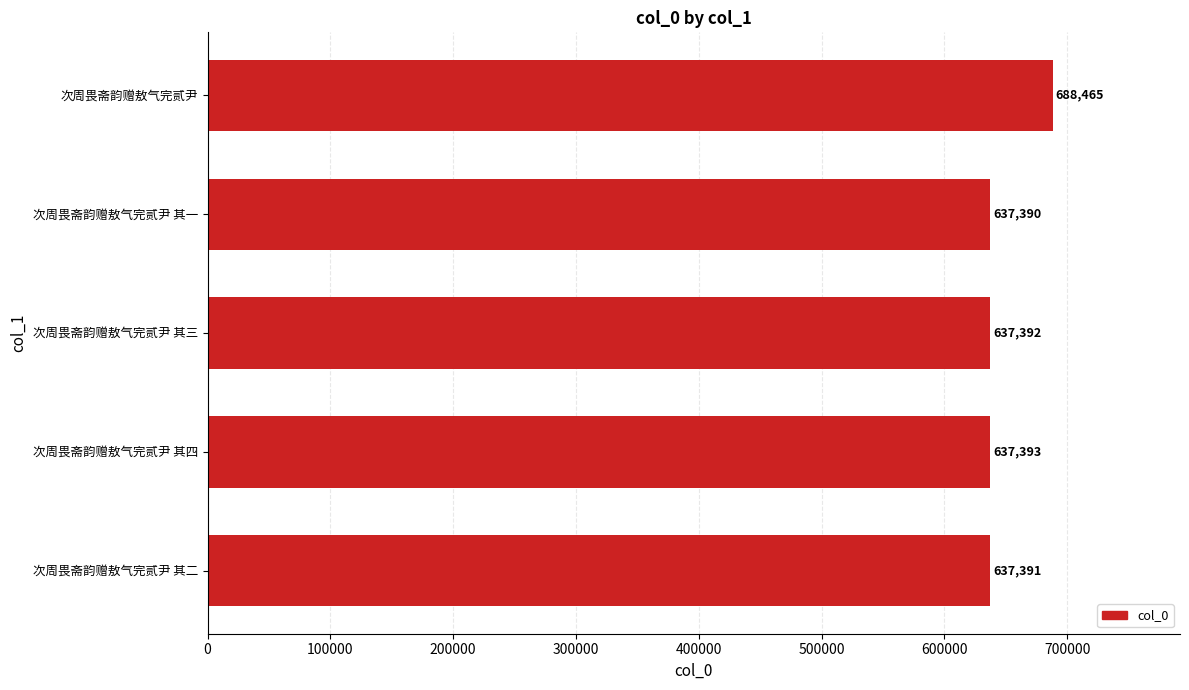

Reading bottom to top, list all the values displayed in this chart.

次周畏斋韵赠敖气完贰尹 其二=637391	次周畏斋韵赠敖气完贰尹 其四=637393	次周畏斋韵赠敖气完贰尹 其三=637392	次周畏斋韵赠敖气完贰尹 其一=637390	次周畏斋韵赠敖气完贰尹=688465